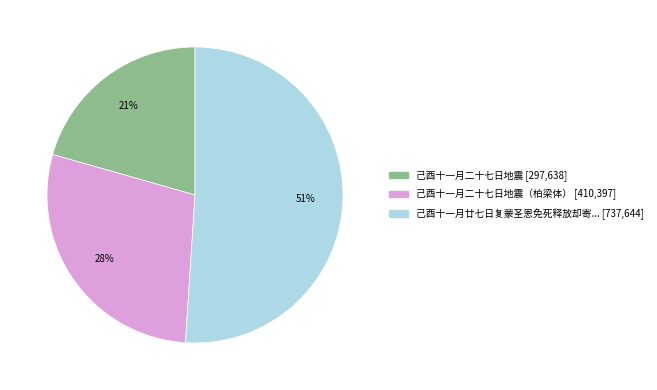

Is there a majority slice in this chart?

Yes